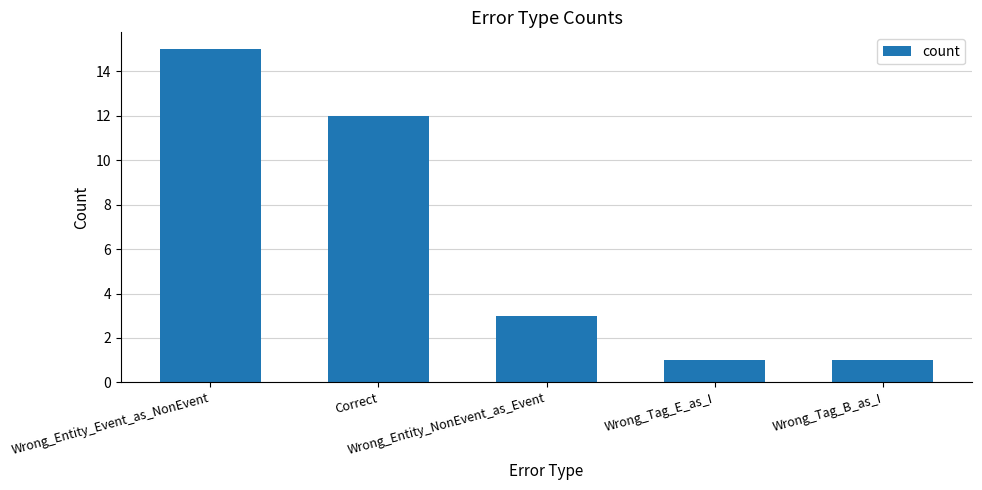

Reading right to left, what are all the values shown in this chart?

1	1	3	12	15